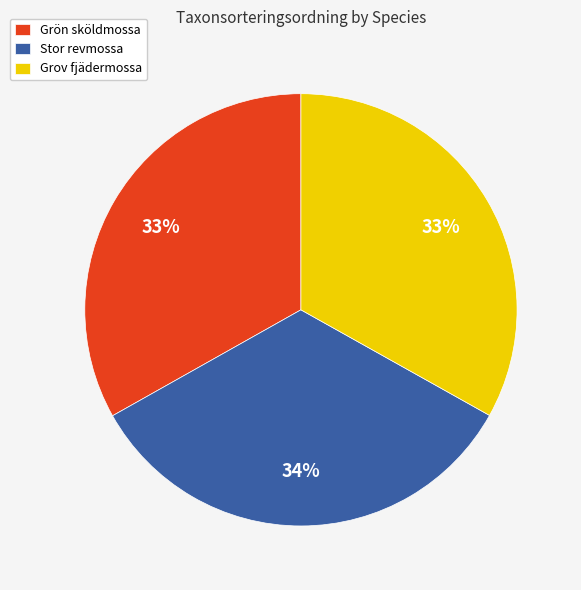

Which category has the biggest portion of the pie?

Stor revmossa